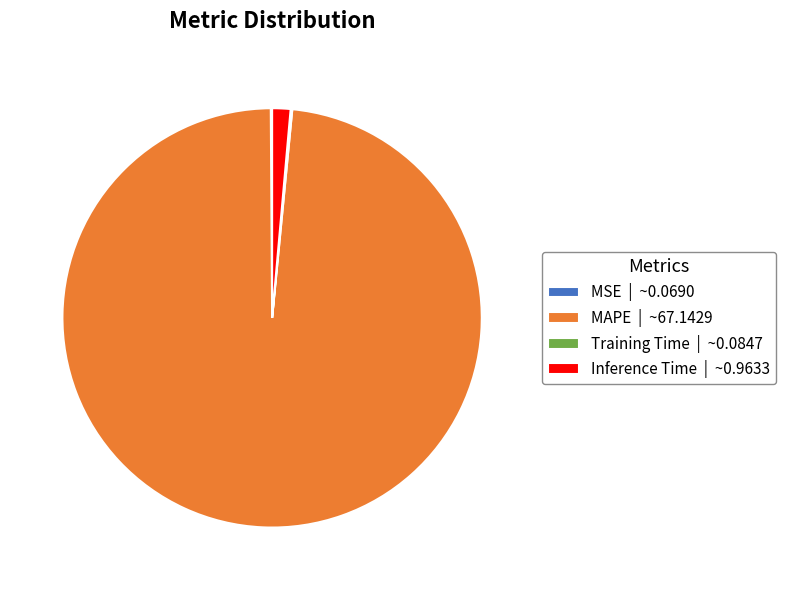

Is there a majority slice in this chart?

Yes